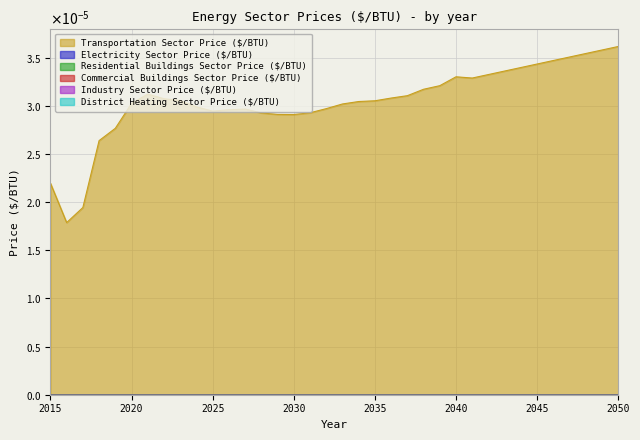

True or false: Residential Buildings Sector Price ($/BTU) and Industry Sector Price ($/BTU) cross at least once.

False